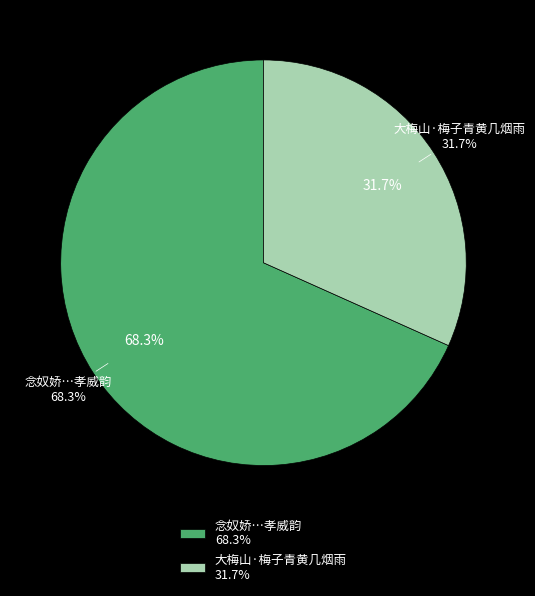

Which slice is the largest?

念奴娇  送沈方邺还宣城兼怀唐耕坞施愚山梅子长同西樵用孝威韵